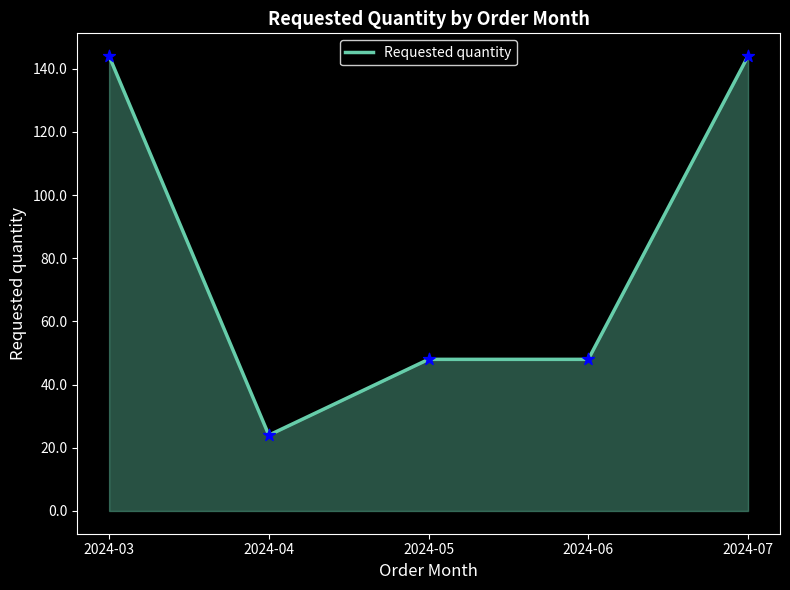

What is the ratio of the value at 2024-07 to the value at 2024-04?

6.0